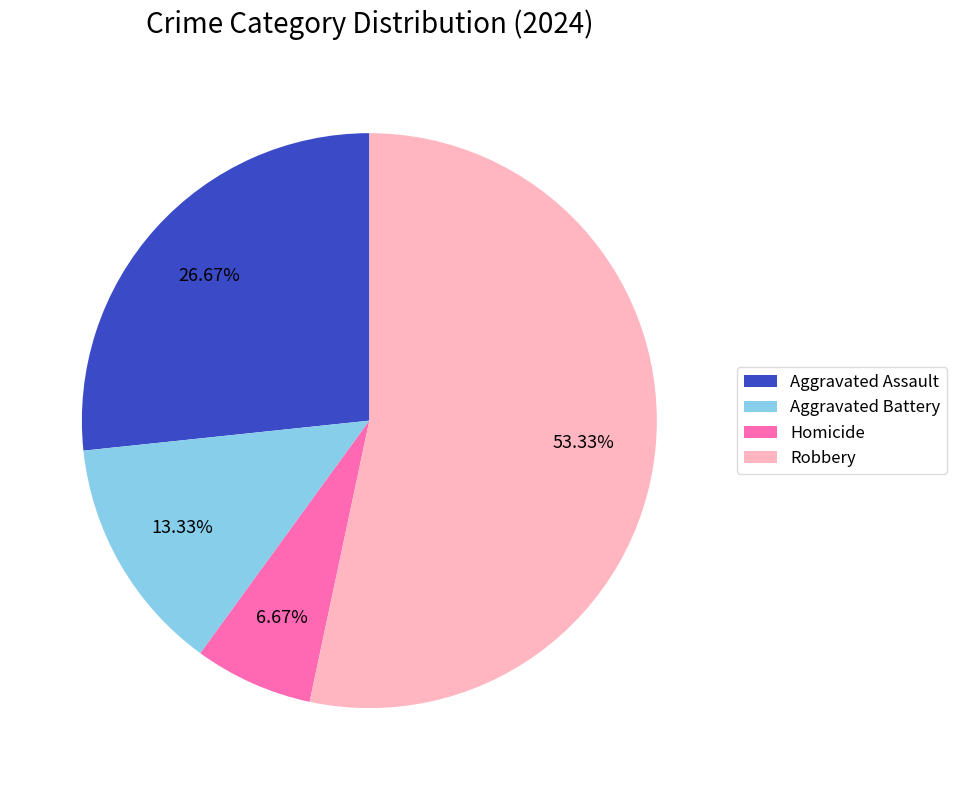

How many segments does this pie chart have?

4